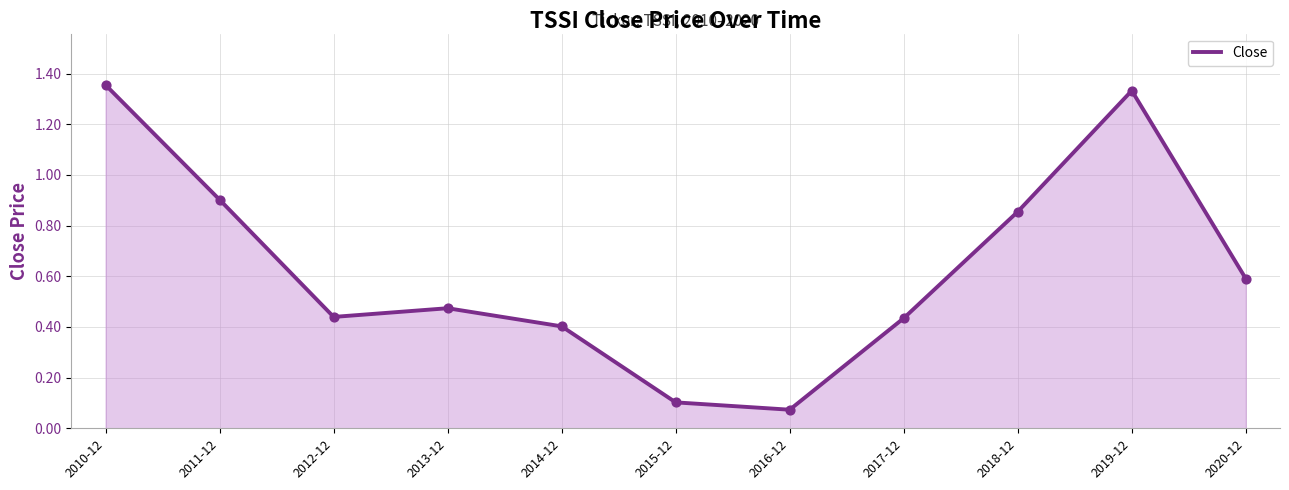

What is the change in value from 2011-12 to 2014-12?

-0.5